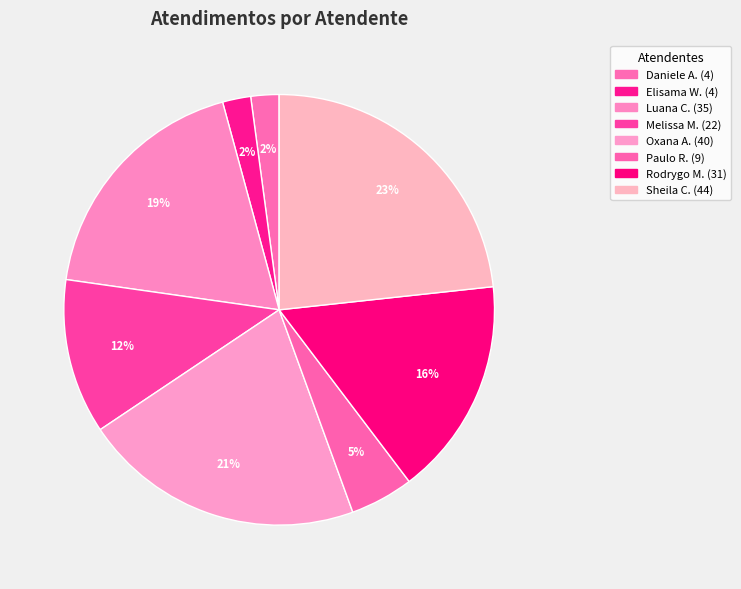

How many slices are in this pie chart?

8